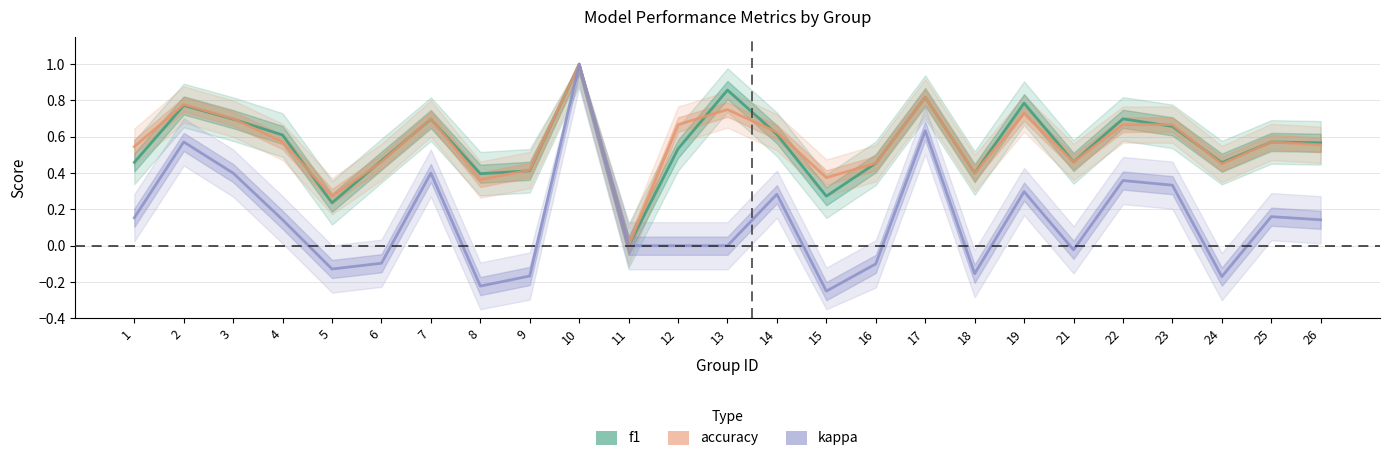

Where is accuracy nearest to the value 0?

11